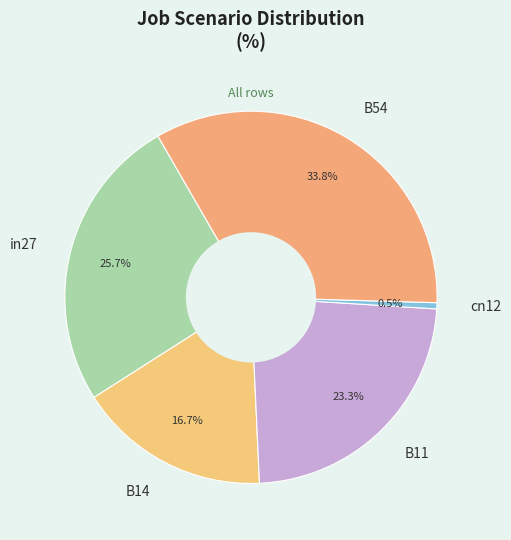

To the nearest percent, what percentage of the pie is in27?

26%